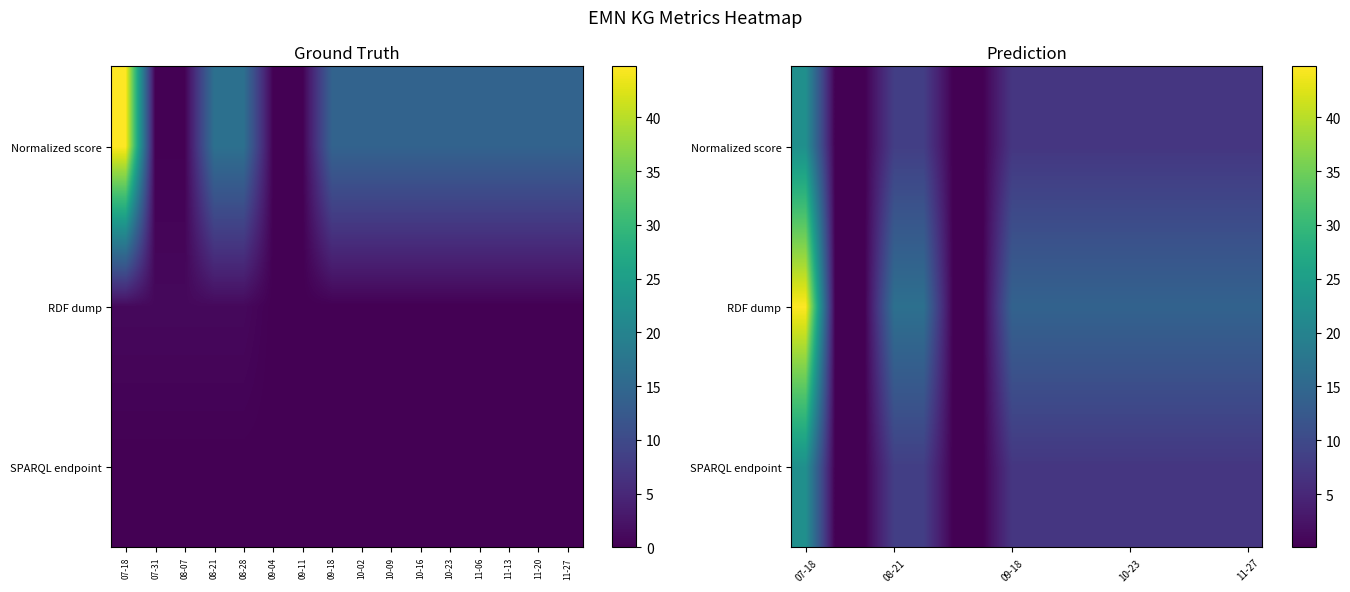

What is the minimum value shown in the chart?

0.1